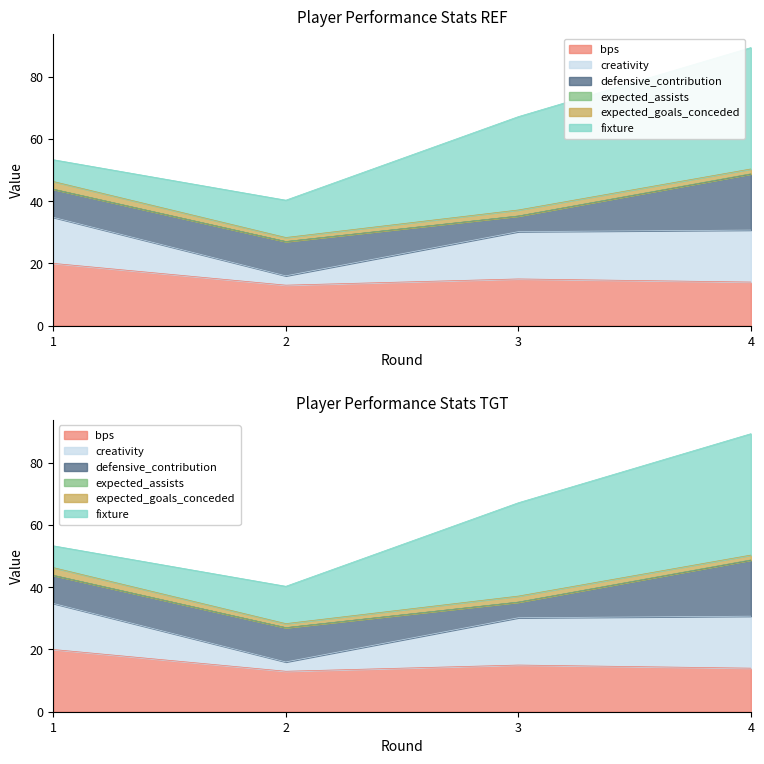

What is the difference between the highest and lowest values at 1?

20.0